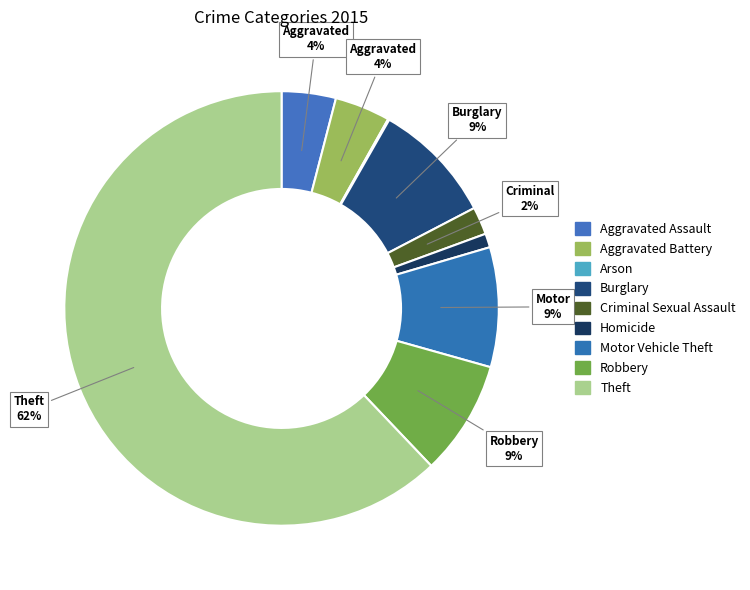

Which category has the smallest portion of the pie?

Arson